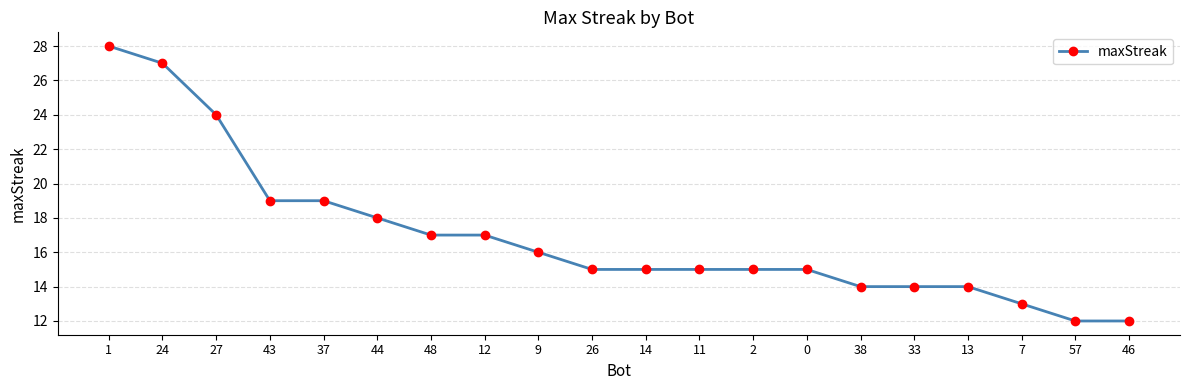

What is the smallest value displayed?

12